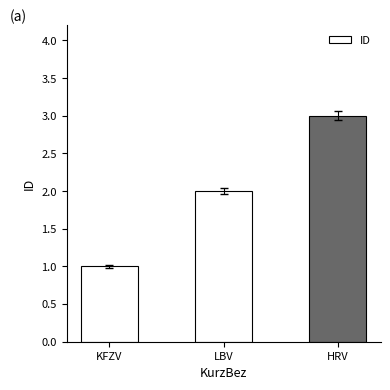

Reading right to left, what are all the values shown in this chart?

3	2	1